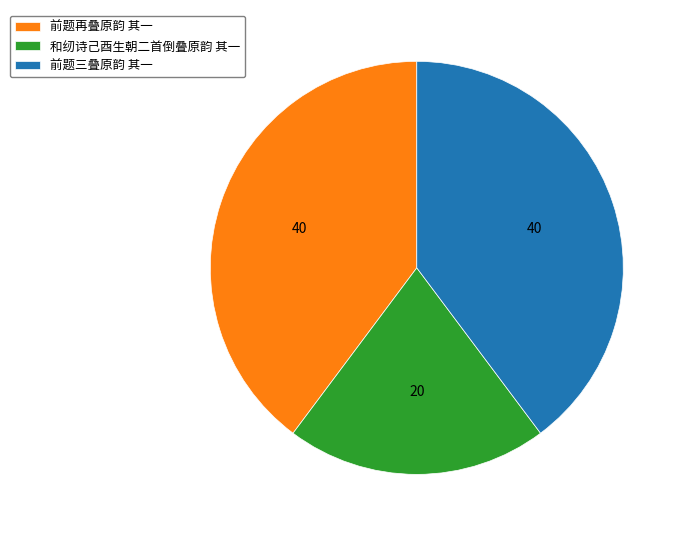

True or false: 前题再叠原韵 其一 accounts for 40% of the total.

True